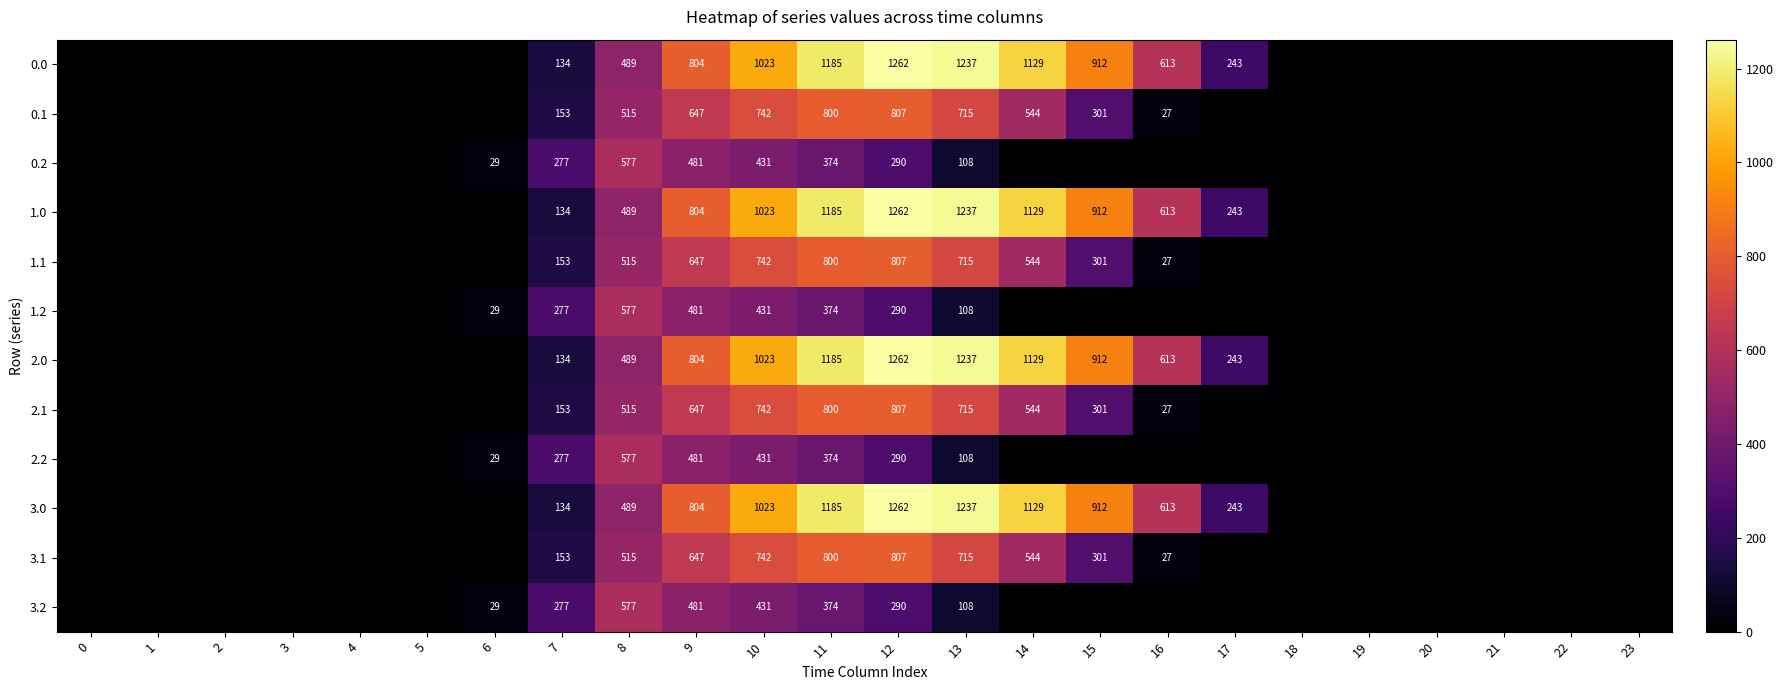

What is the spread (max minus min) of values at 8?

88